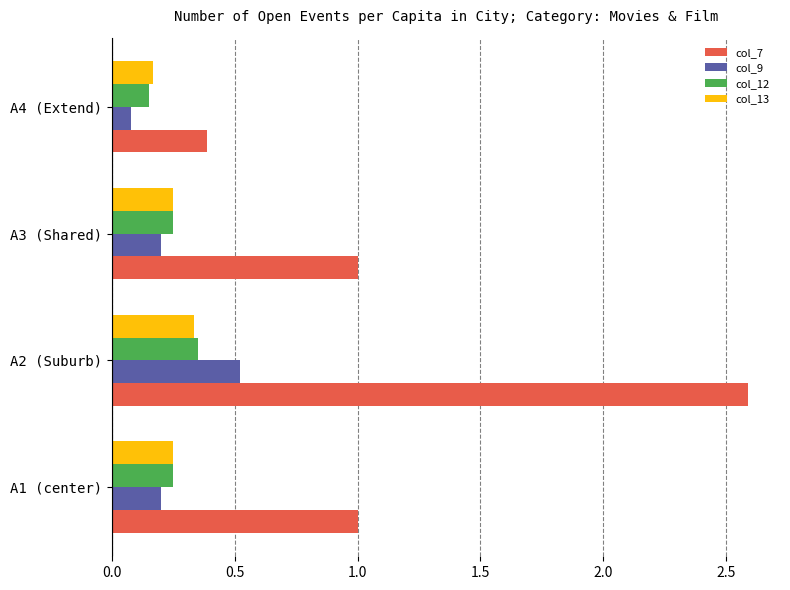

What is the sum of all col_7 values?

5.0